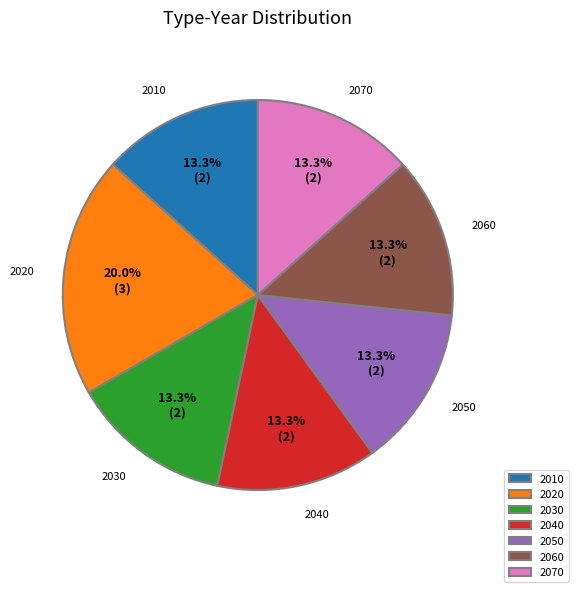

Count the number of slices in the pie.

7